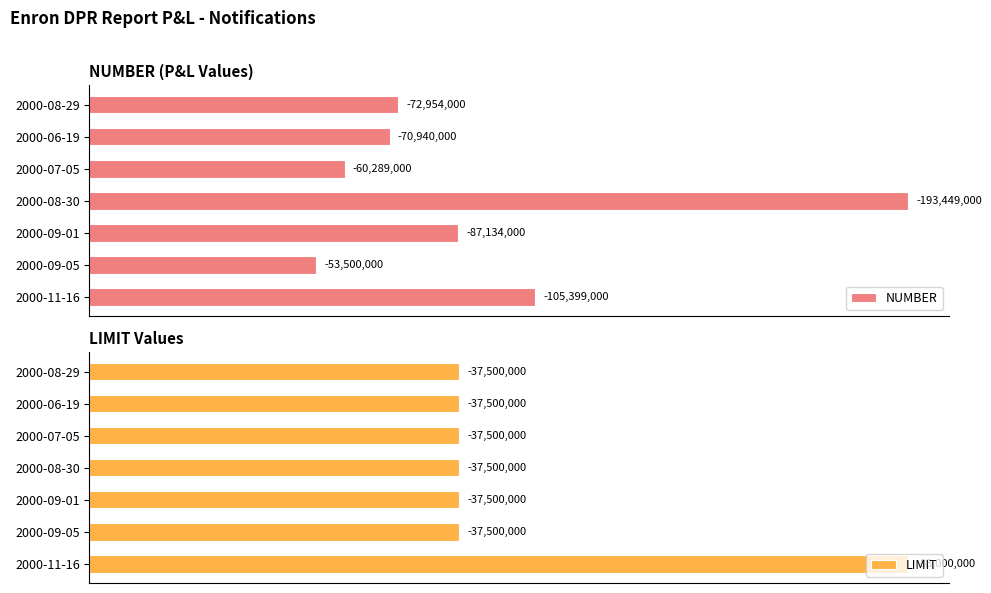

Which series has the largest total across all categories?

NUMBER